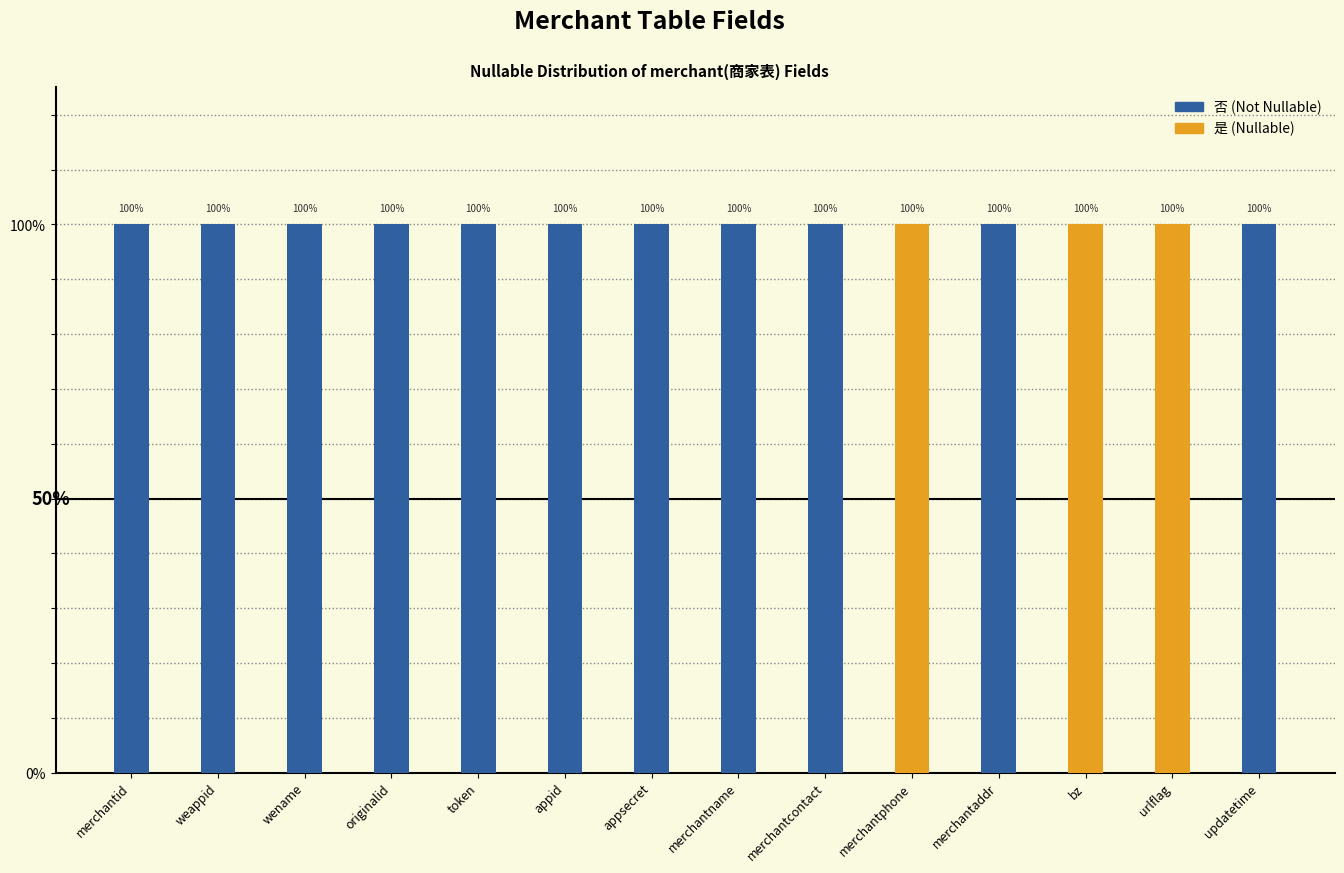

The value of 是 at merchantphone is 1. True or false?

True